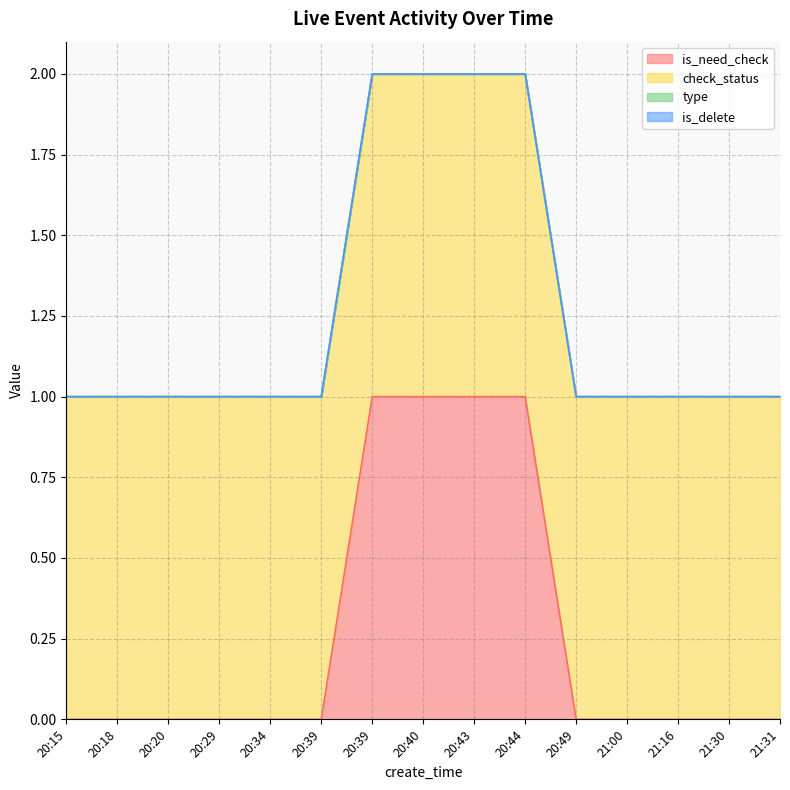

Which series changed the most between 20:39 and 21:31?

is_need_check